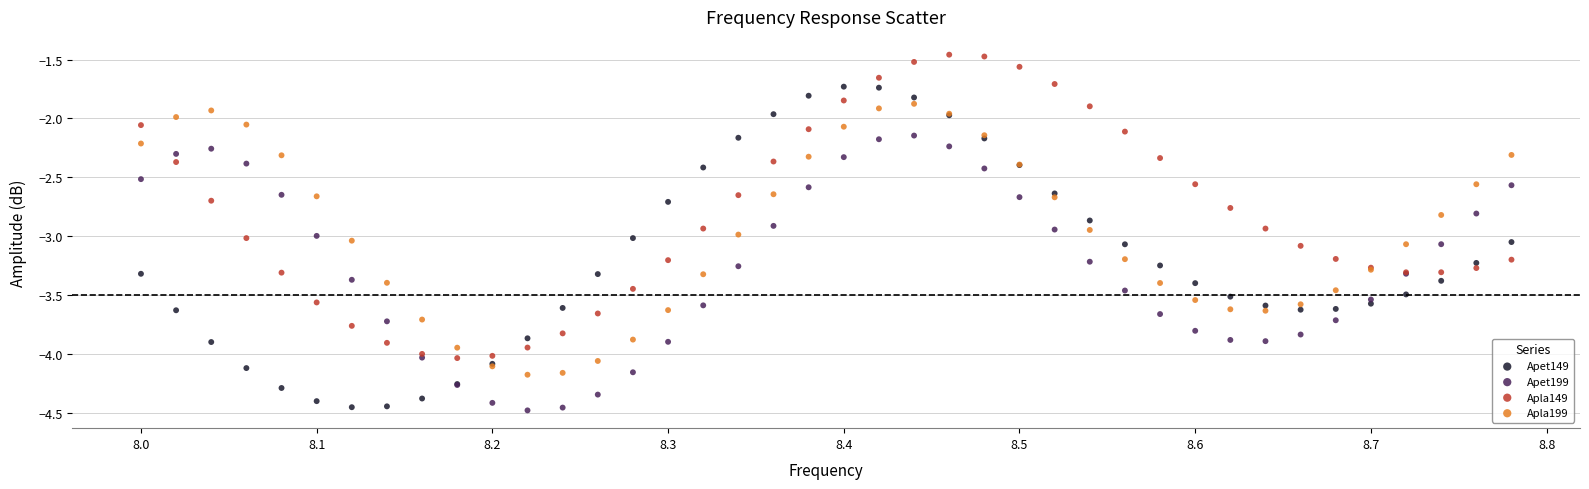

What is the X range (max minus min) for the scatter plot?

0.8